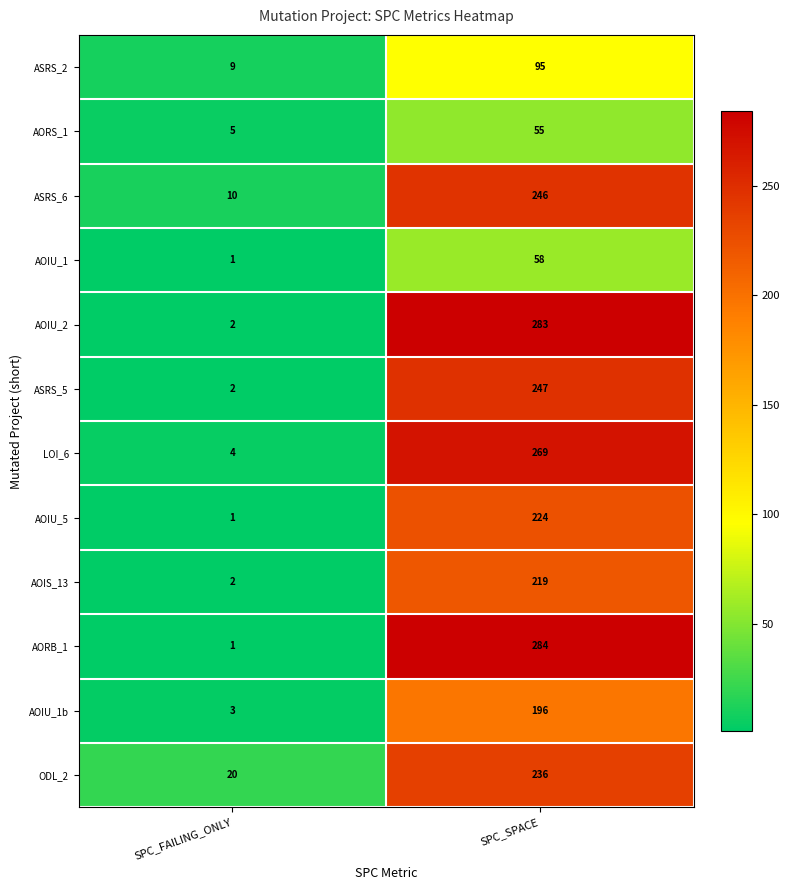

What is the sum of the ASRS_6 values at SPC_FAILING_ONLY and SPC_SPACE?

256